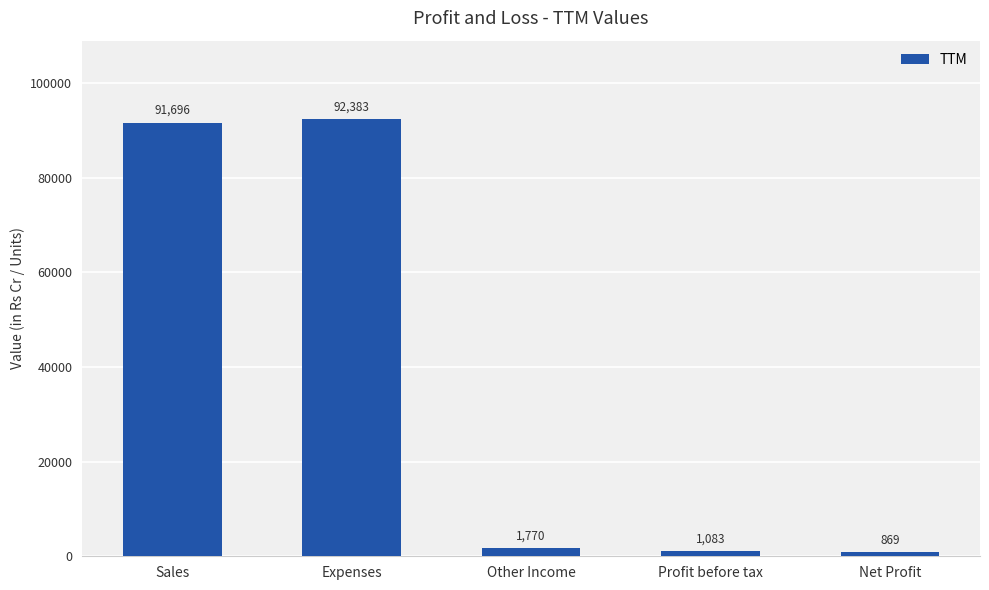

What is the value of the 4th bar from the left?

1083